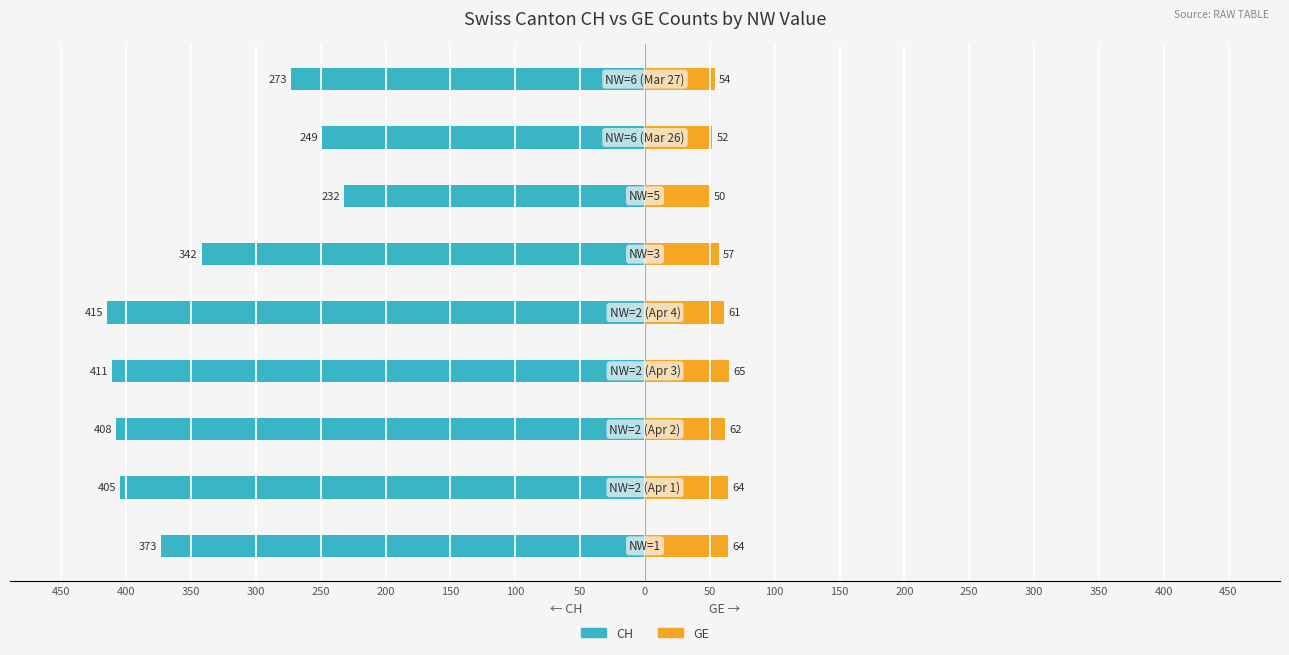

Is it true that CH (Family-side) equals -122 at 350?

False